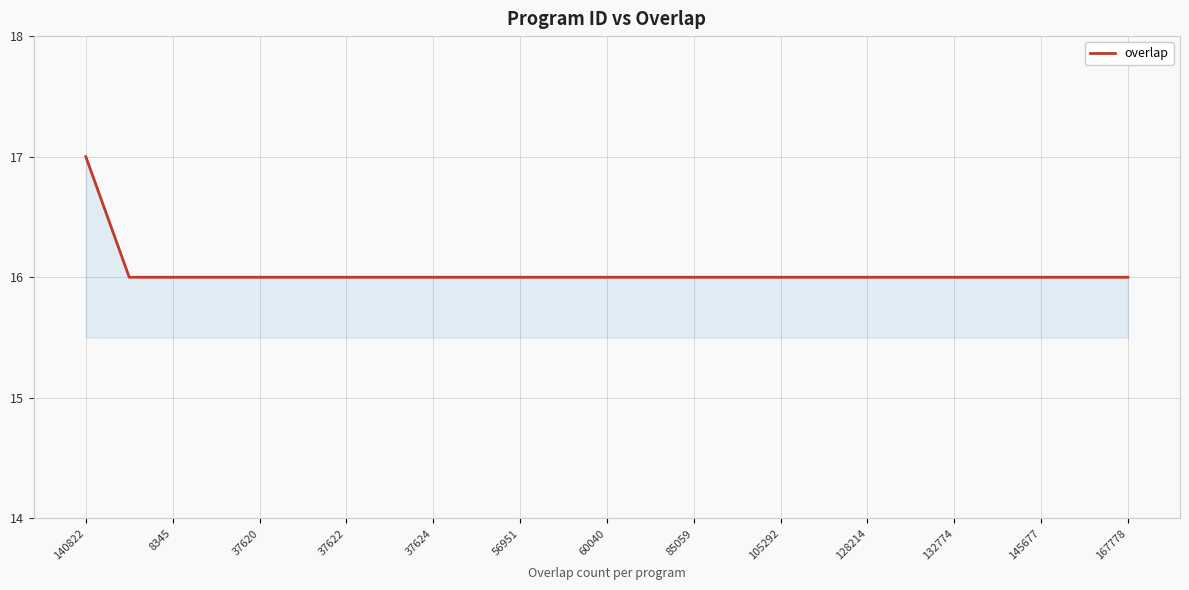

What is the greatest value displayed?

17